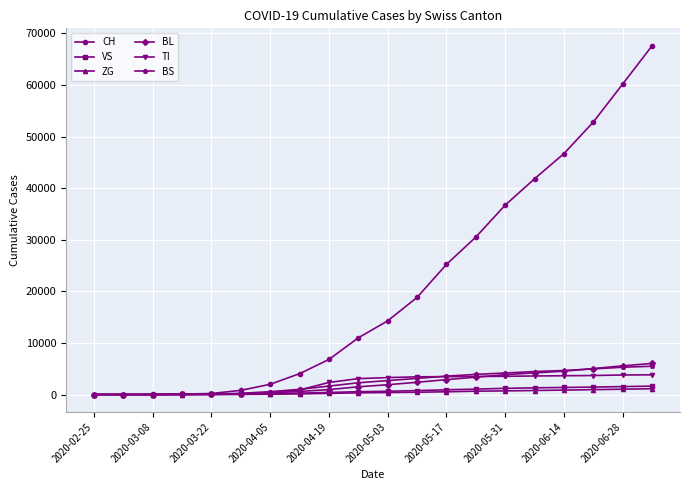

What is the maximum value shown in the chart?

67591